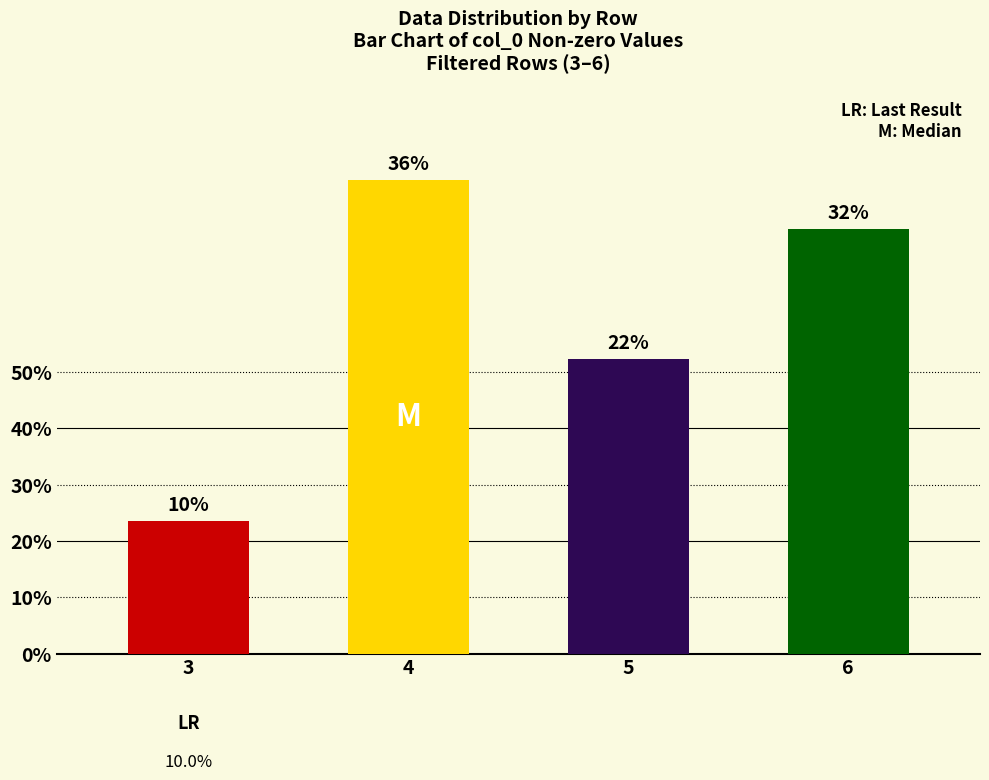

Approximately how many times larger is the value at 4 compared to 6?

1.1